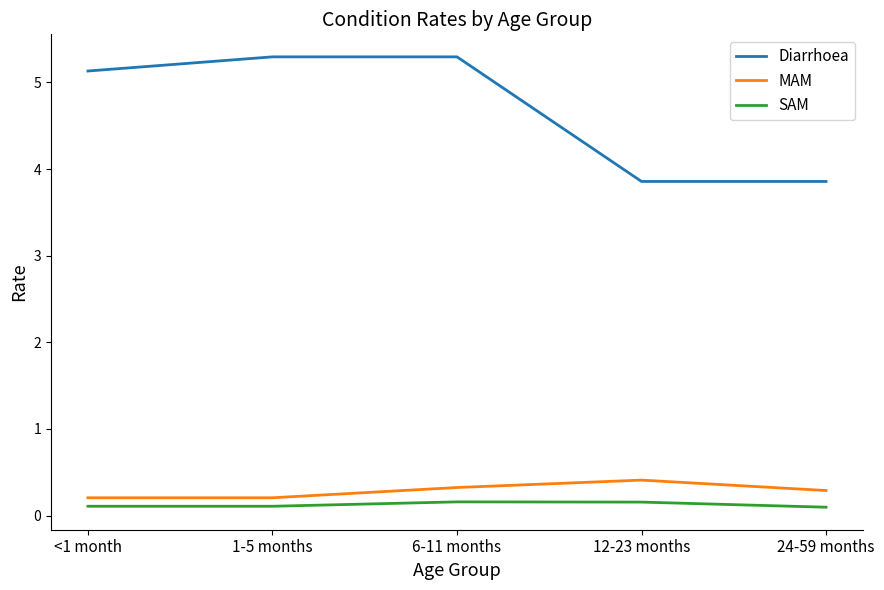

List the series in order of their peak value, highest first.

Diarrhoea, MAM, SAM